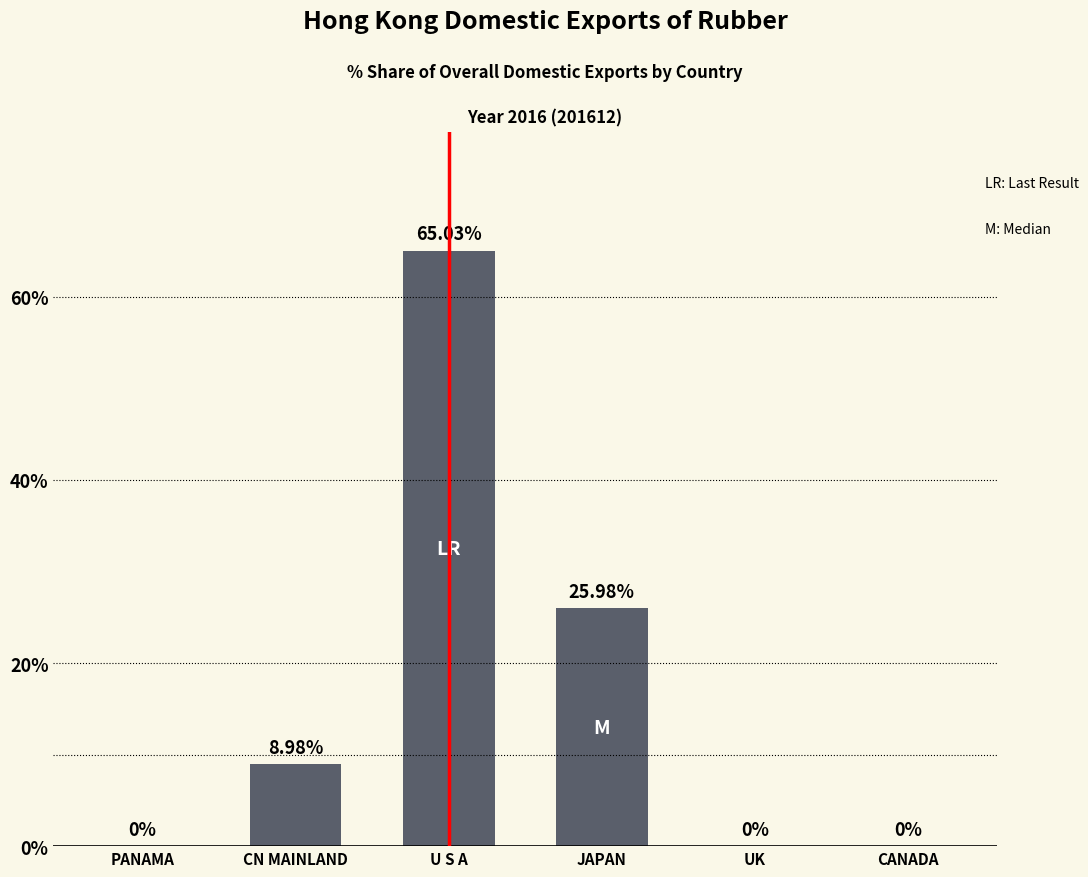

Read the value at U S A.

65.0